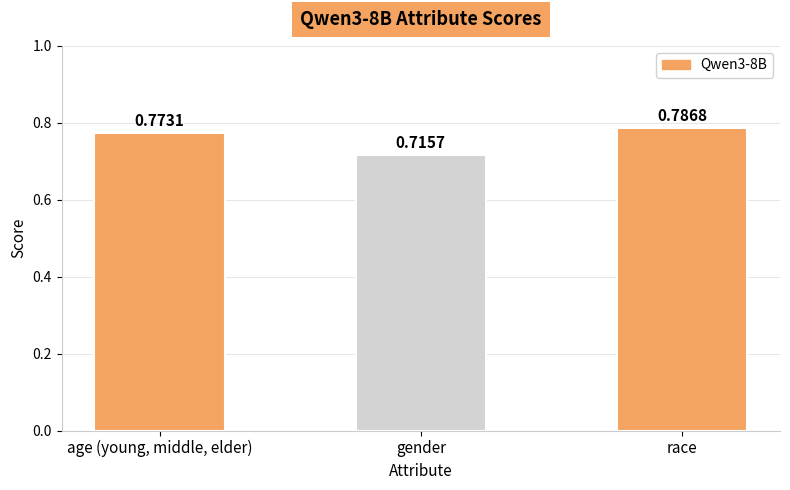

What is the change in value from gender to race?

+0.1